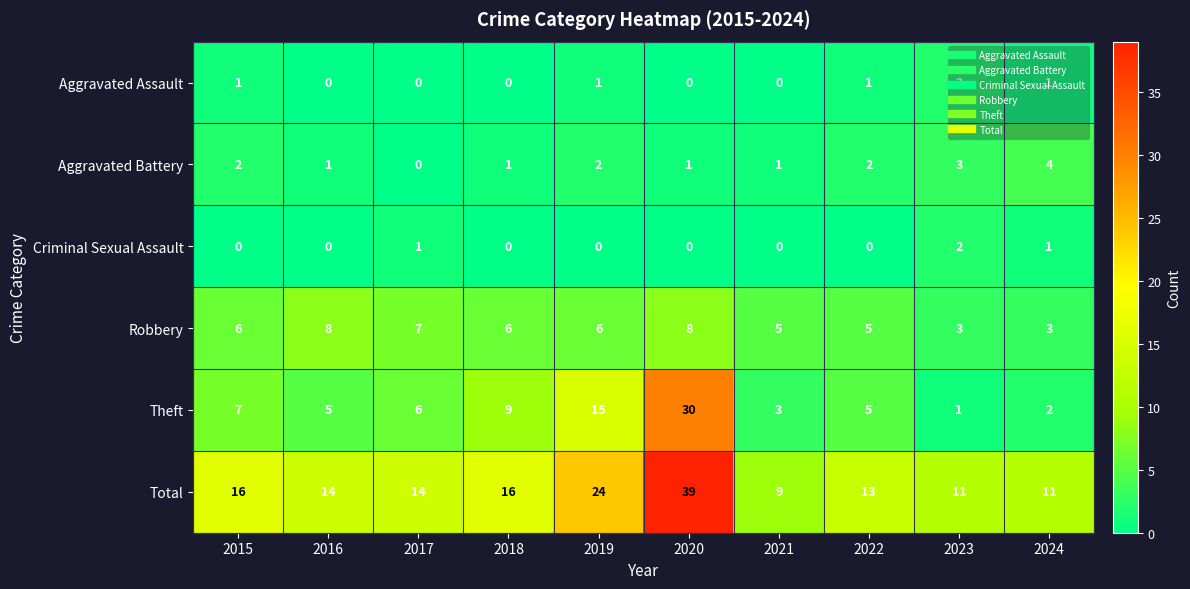

Count the number of categories in the chart.

10